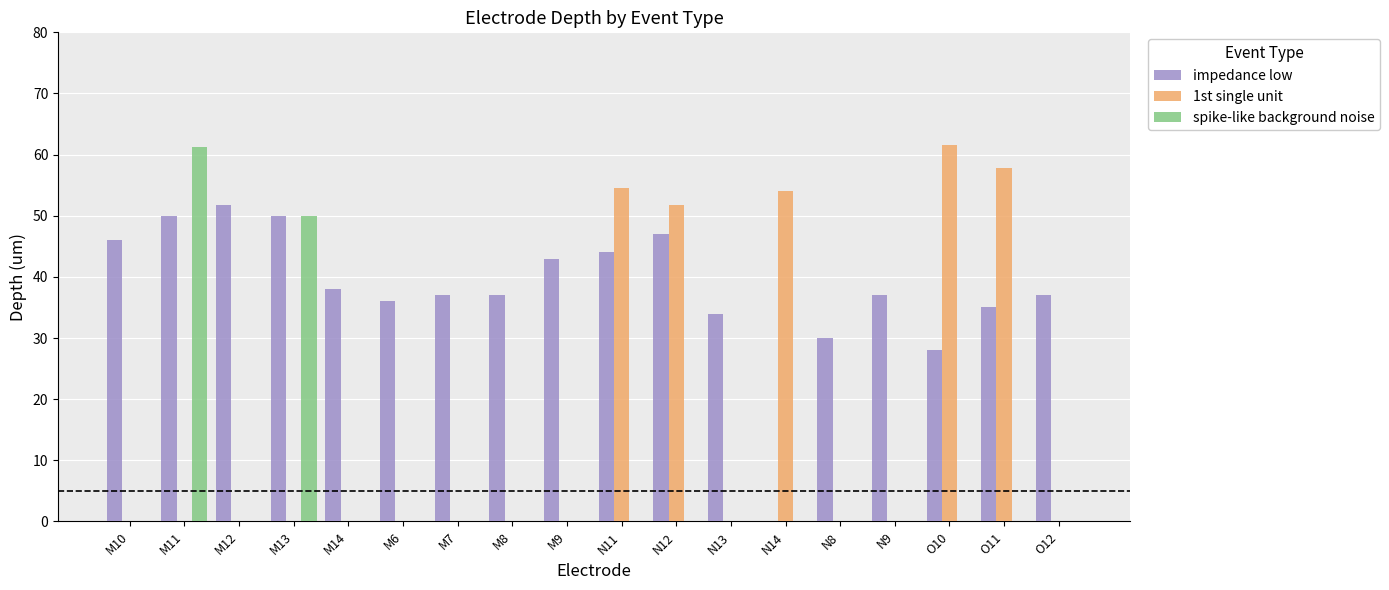

At which label does spike-like background noise reach its peak?

M11